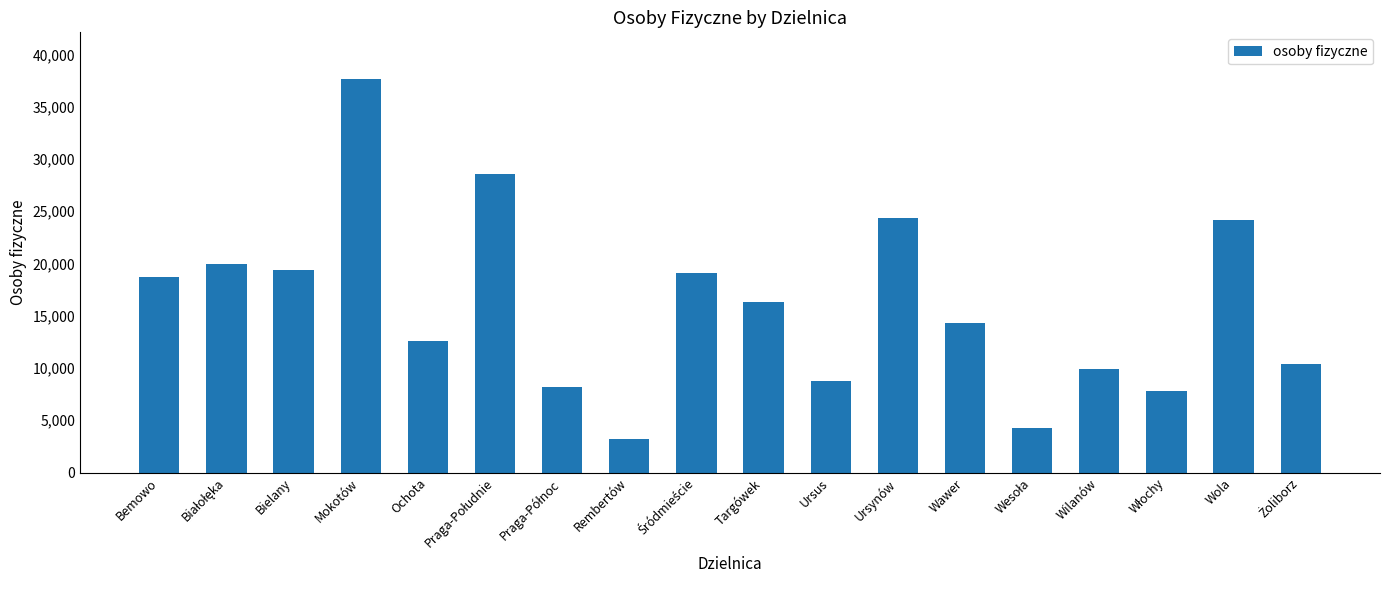

Is it true that the value at Ursynów is 36325?

False